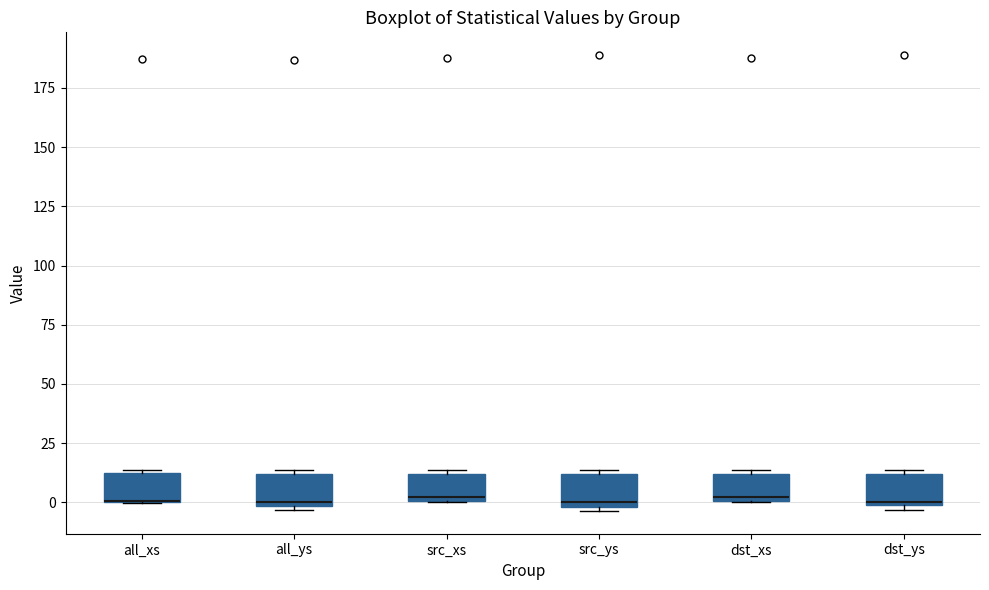

Where is the lower edge of the box for all_ys on the y-axis? The values are not printed on the chart, so give them approximately, as read against the axis.

0